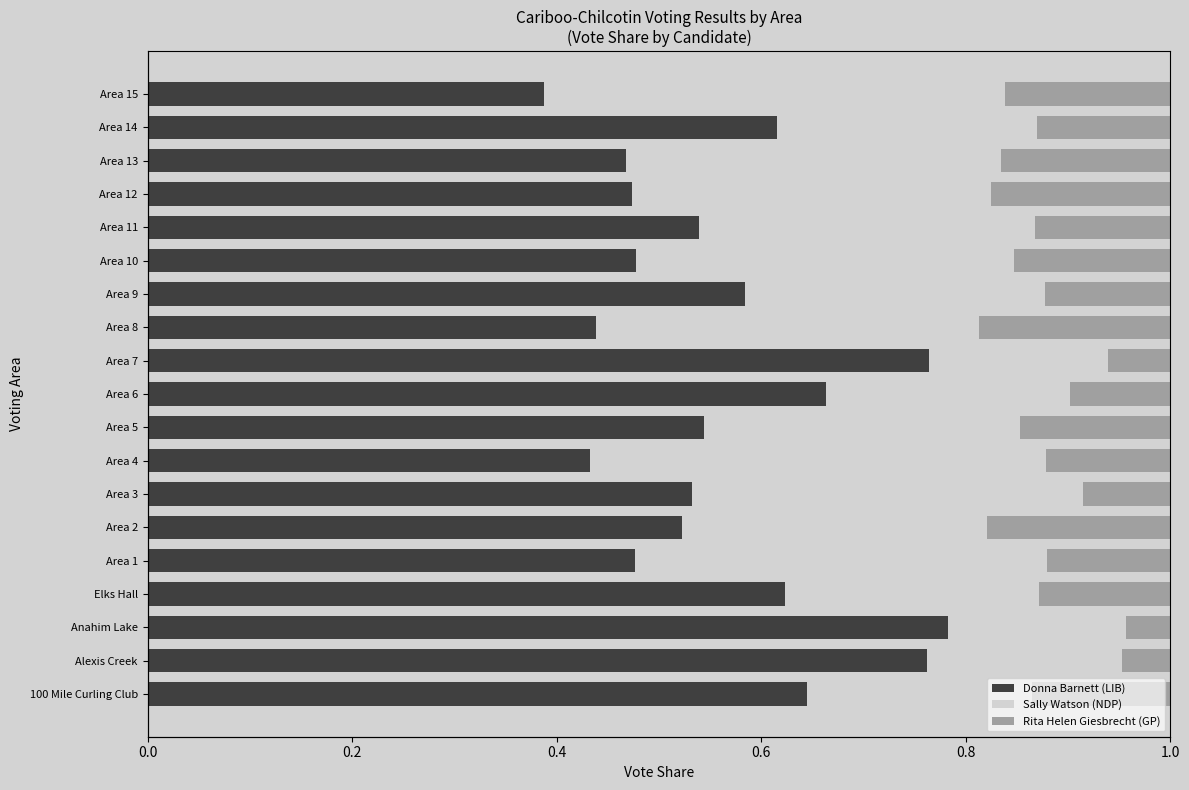

How many bars are there in each group?

3